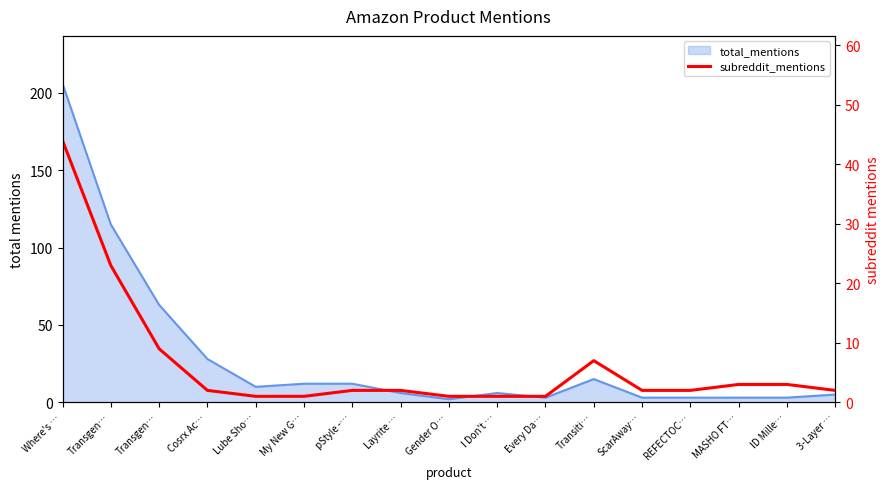

At which category does the chart reach its minimum across all series?

Lube Sho…